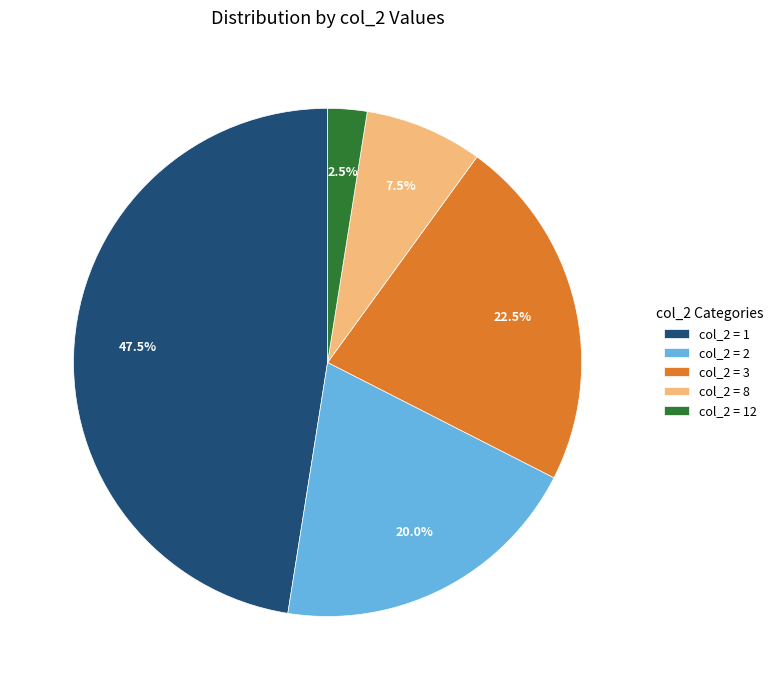

Combined, do col_2 = 8 and col_2 = 3 account for over 50%?

No